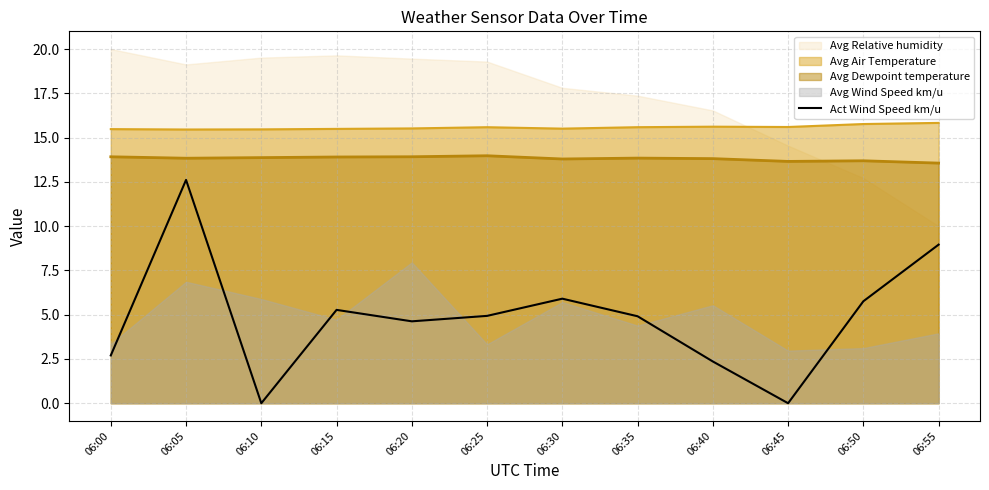

Which category has the highest value across all series?

06:05